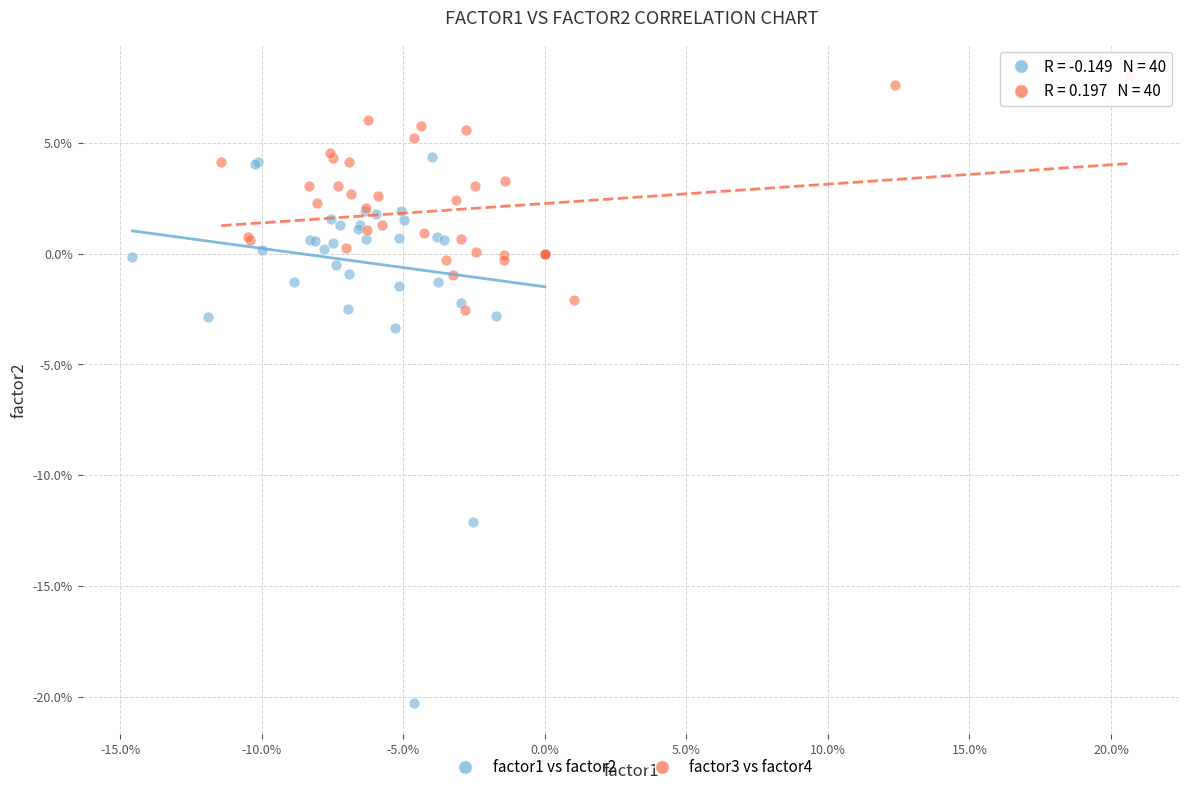

Which series contains the highest Y value?

factor3 vs factor4